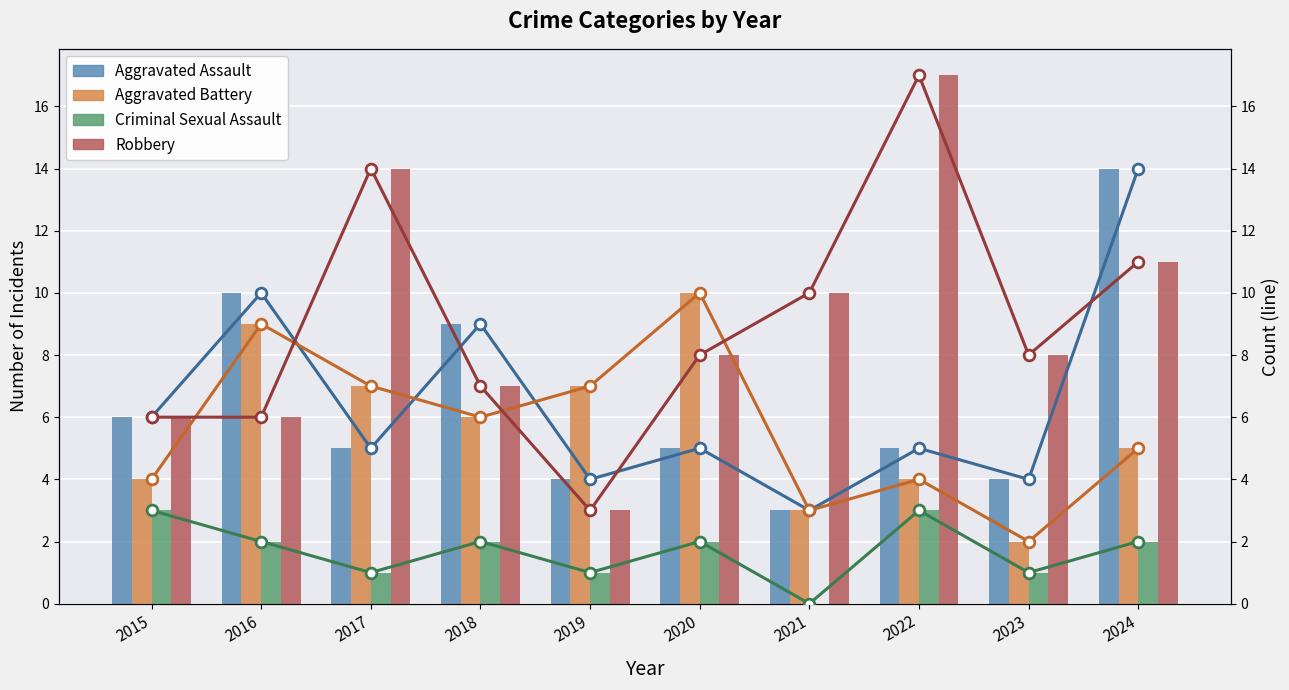

Is the value of Aggravated Battery at 2021 greater than the value of Aggravated Assault at 2016?

No